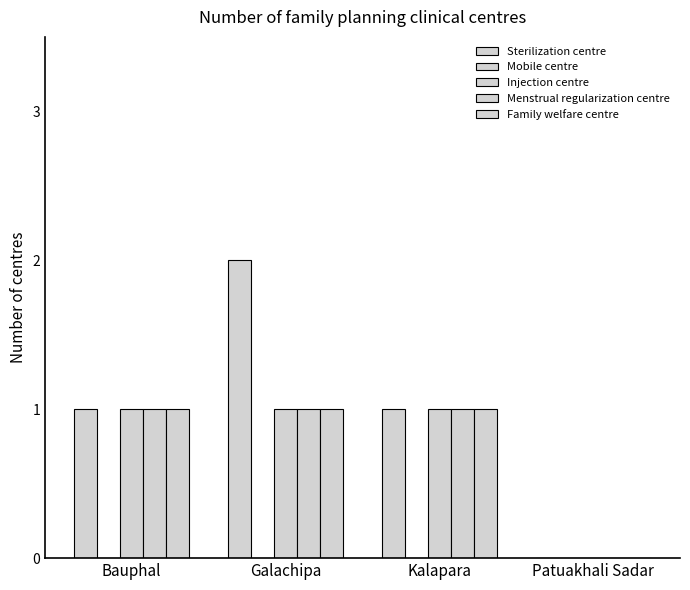

Which category has the lowest value in the Family welfare centre series?

Patuakhali Sadar